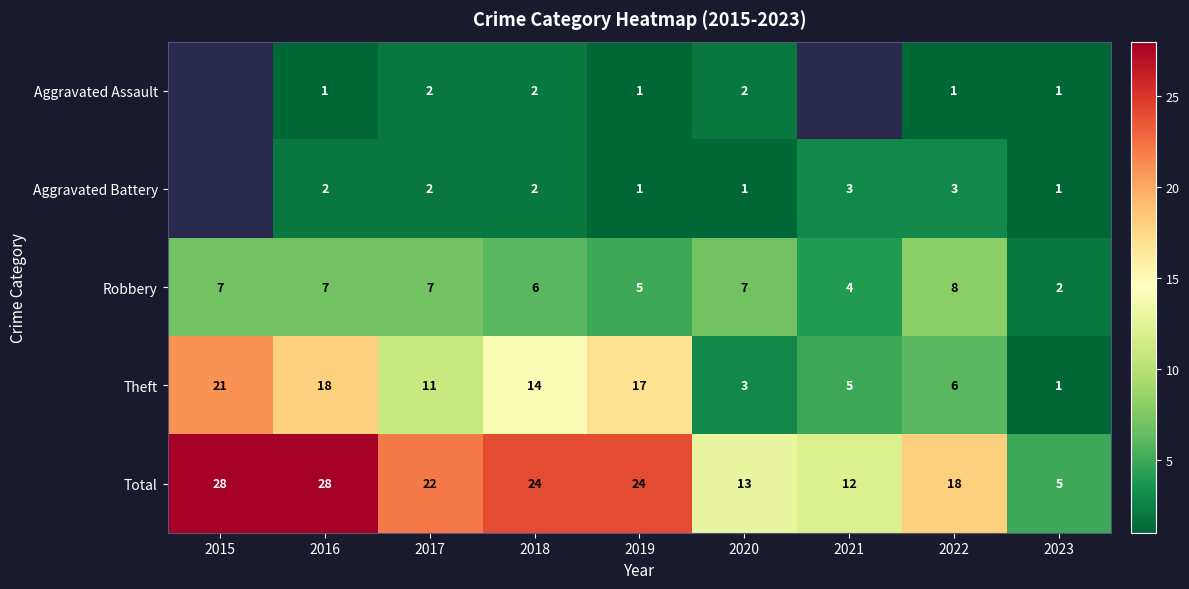

Which has a higher value, 2022 or 2020?

2020